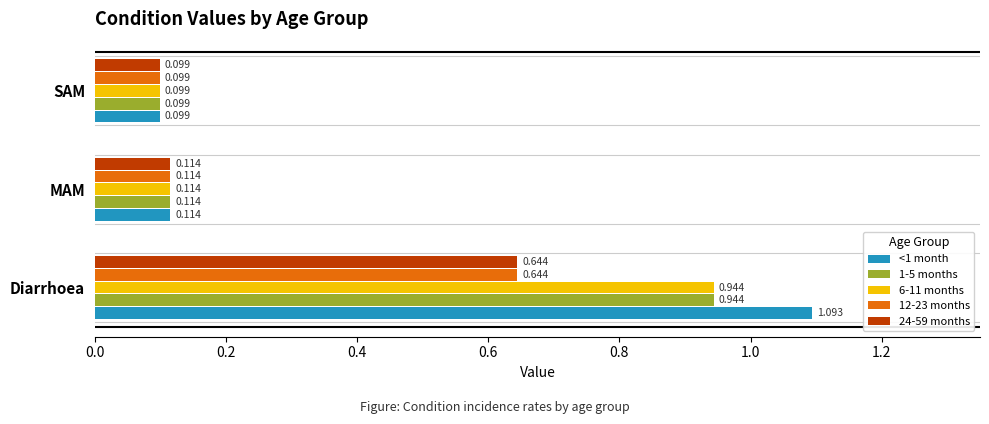

Which category has the lowest value in the 12-23 months series?

SAM